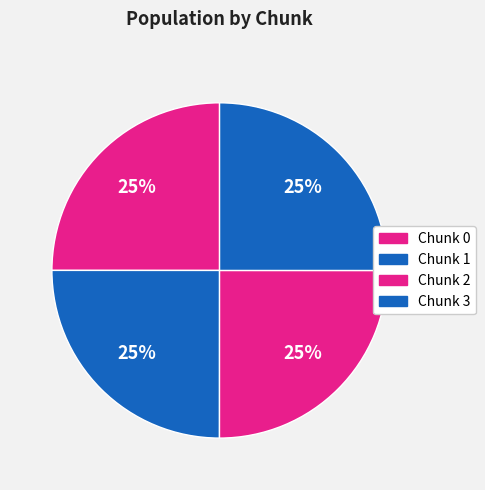

How many segments does this pie chart have?

4